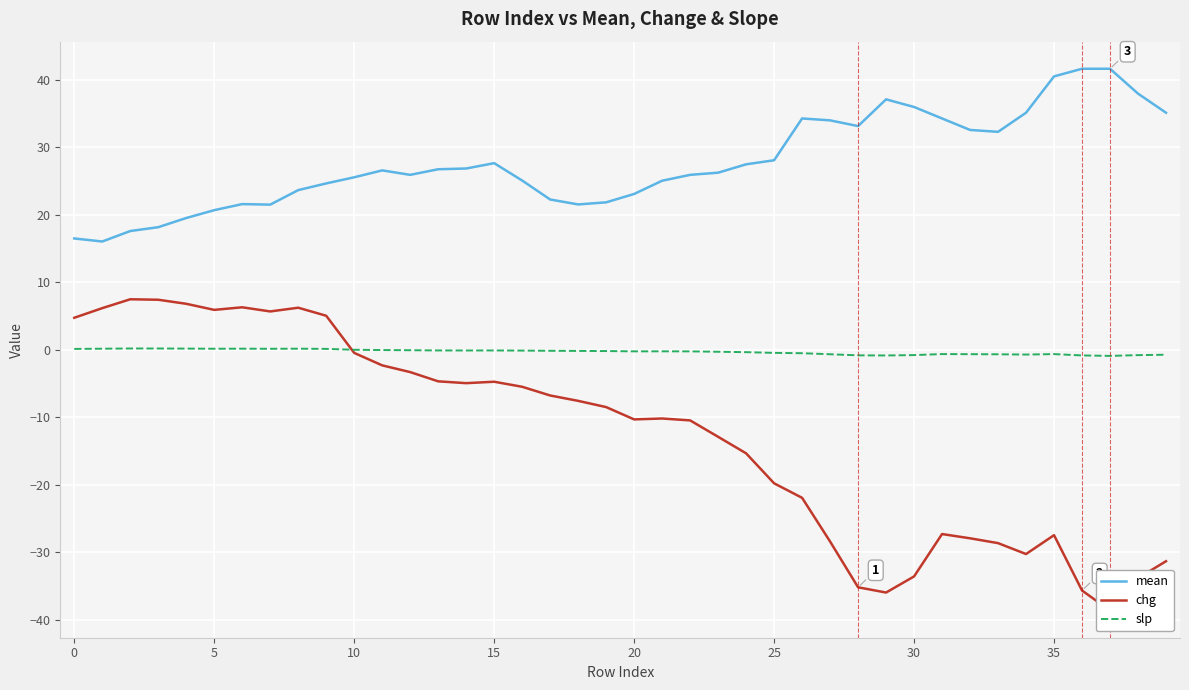

True or false: slp has more than 2 interior local peaks.

True